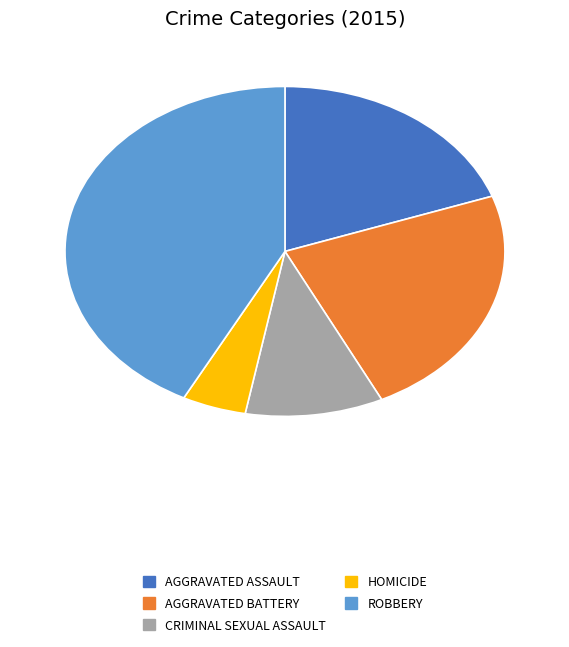

Count the number of slices in the pie.

5